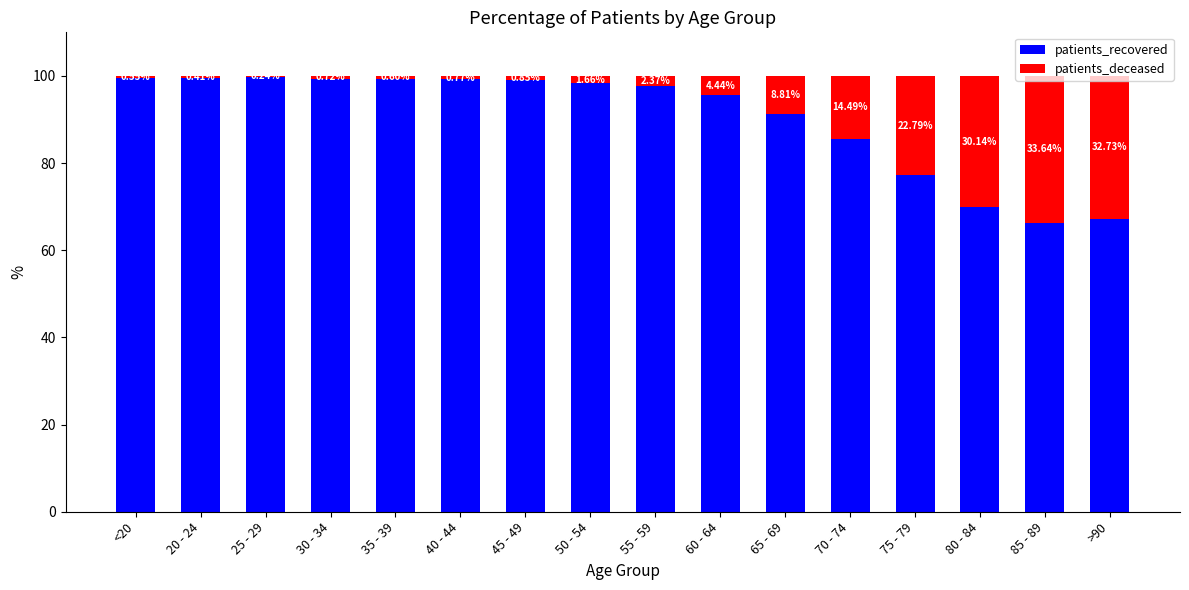

How many distinct data groups are displayed?

2